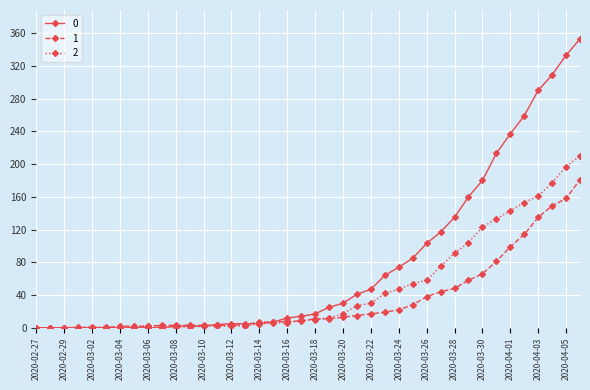

Rank the series by their average value, from lowest to highest.

1, 2, 0